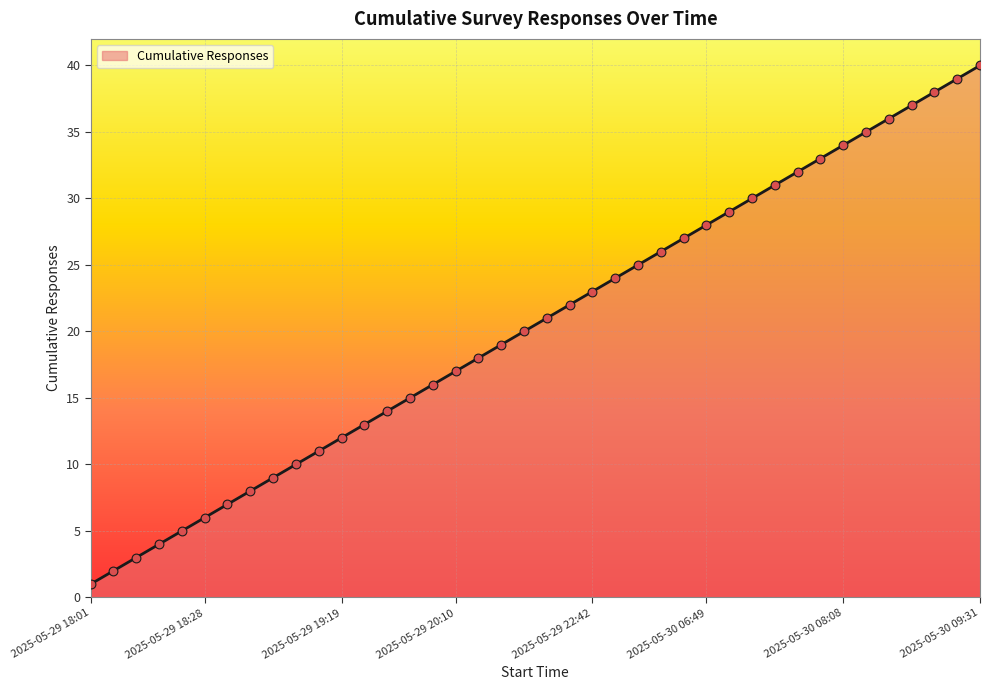

What is the difference between the maximum and minimum values?

39